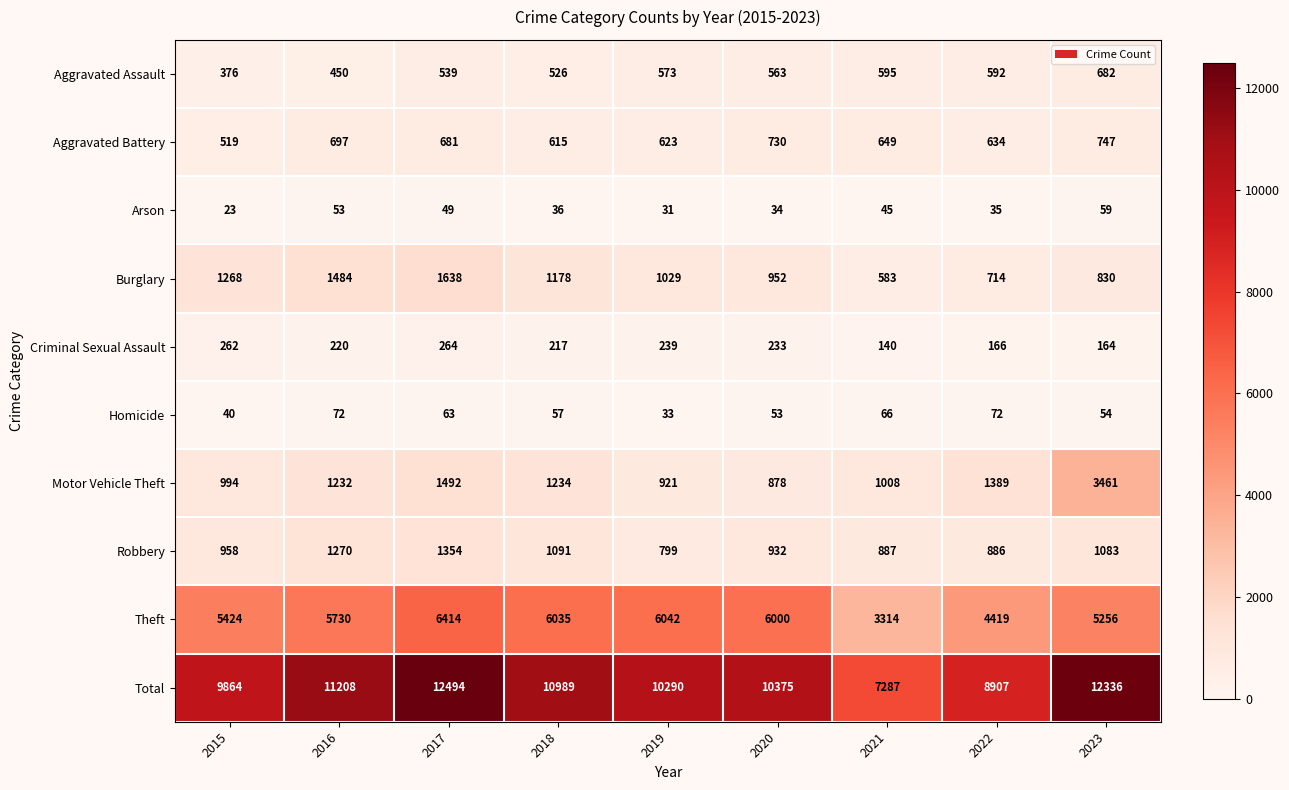

The Homicide series shows 53 at 2020. True or false?

True